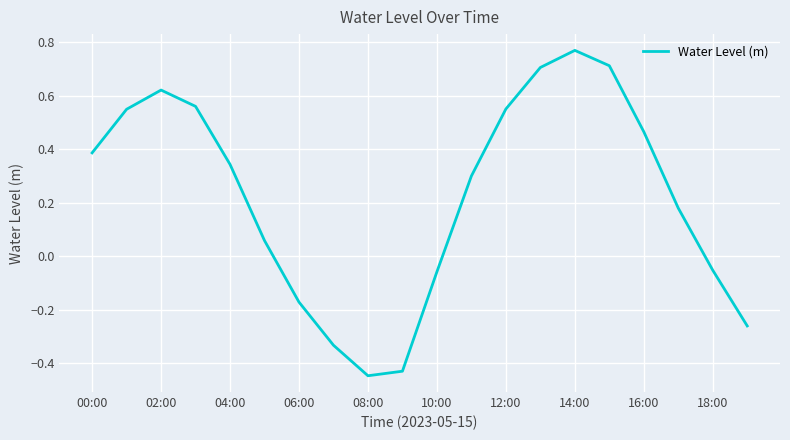

What is the difference between the maximum and minimum values?

1.2